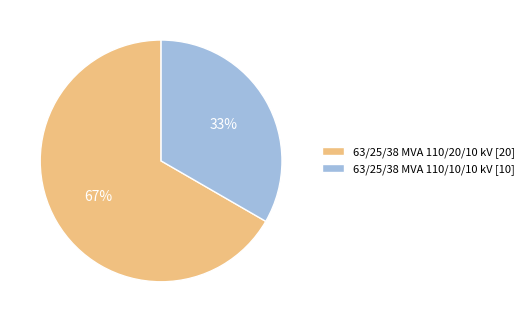

True or false: 63/25/38 MVA 110/10/10 kV accounts for 33% of the total.

True